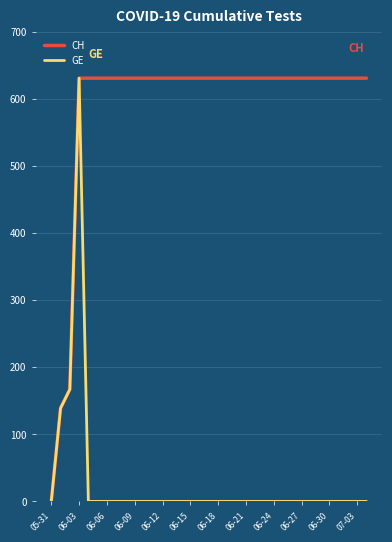

Does the chart have visible grid lines?

Yes